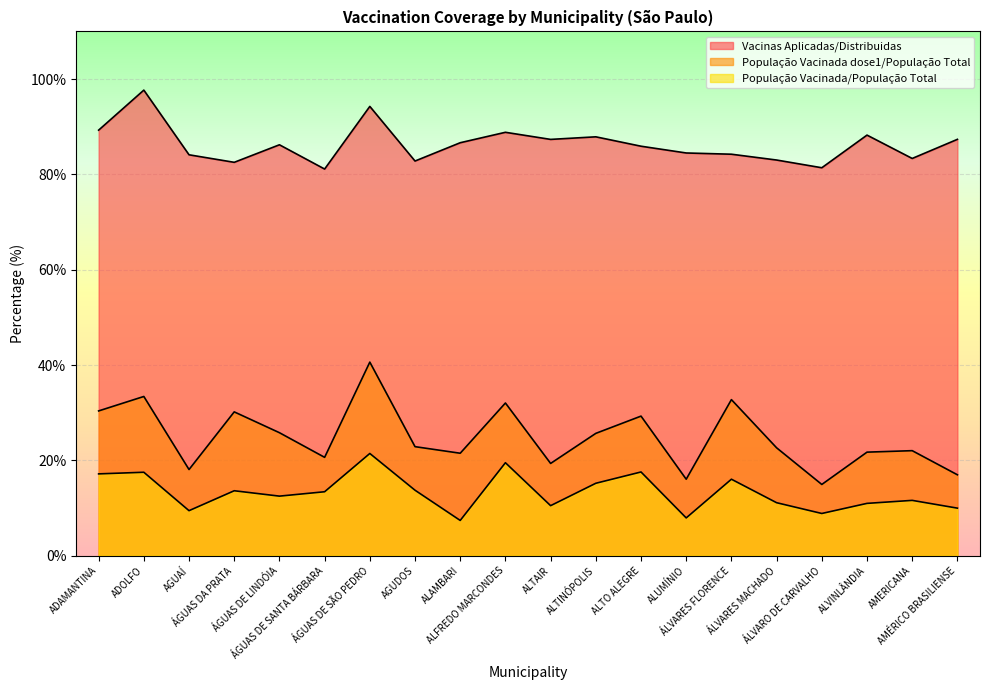

True or false: Vacinas Aplicadas/Distribuidas has a value of 41.4 at ALTAIR.

False